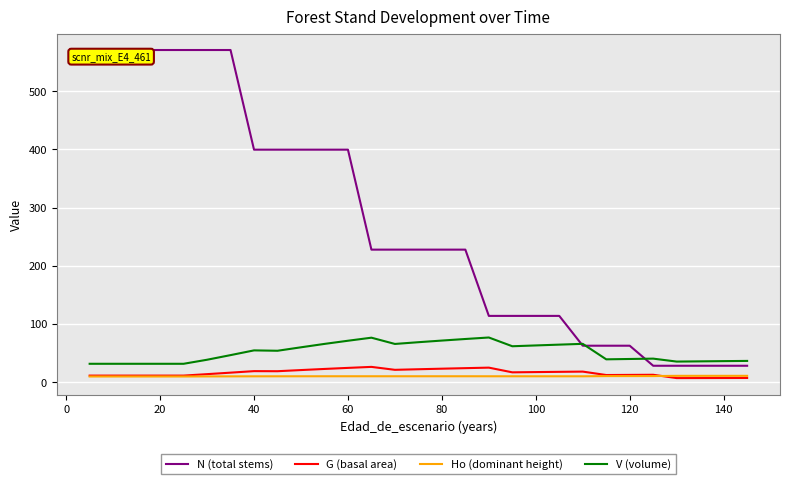

What is the difference between the maximum and minimum values in the G (basal area) series?

19.3